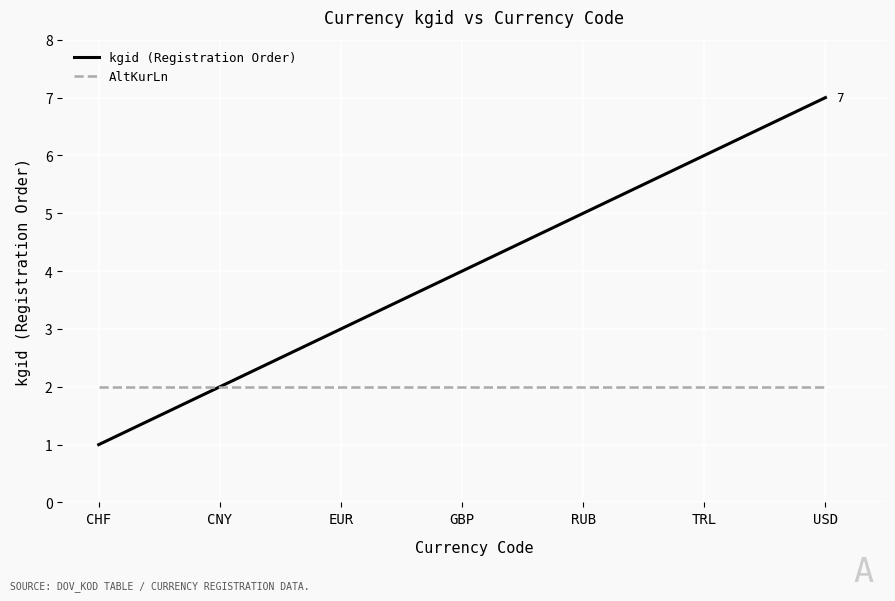

Which series has the largest range (max minus min)?

kgid (Registration Order)